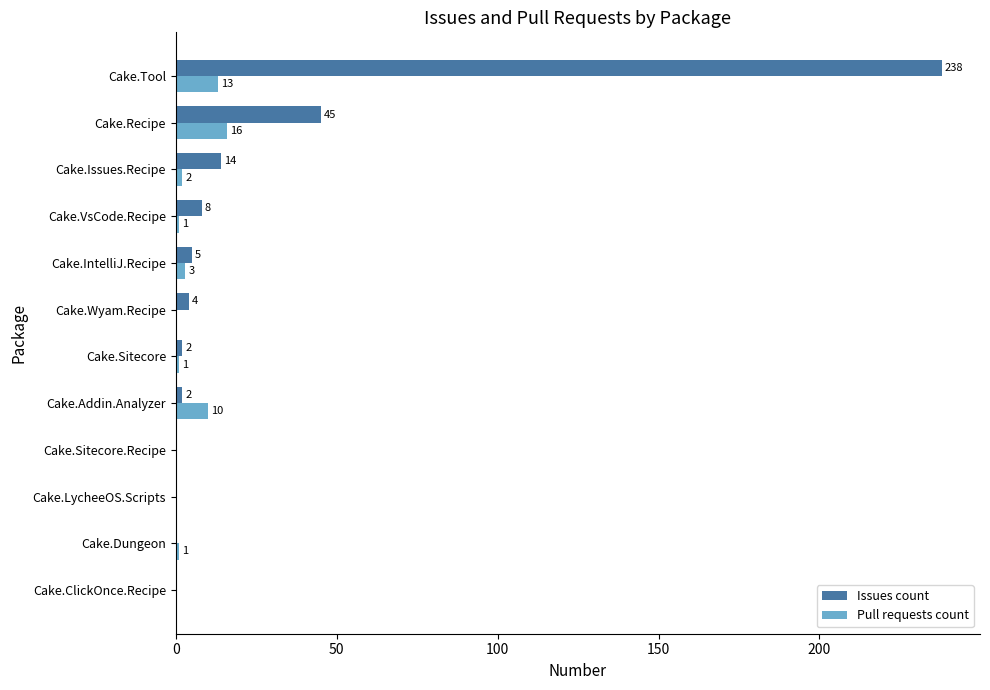

What is the sum of all Issues count values?

318